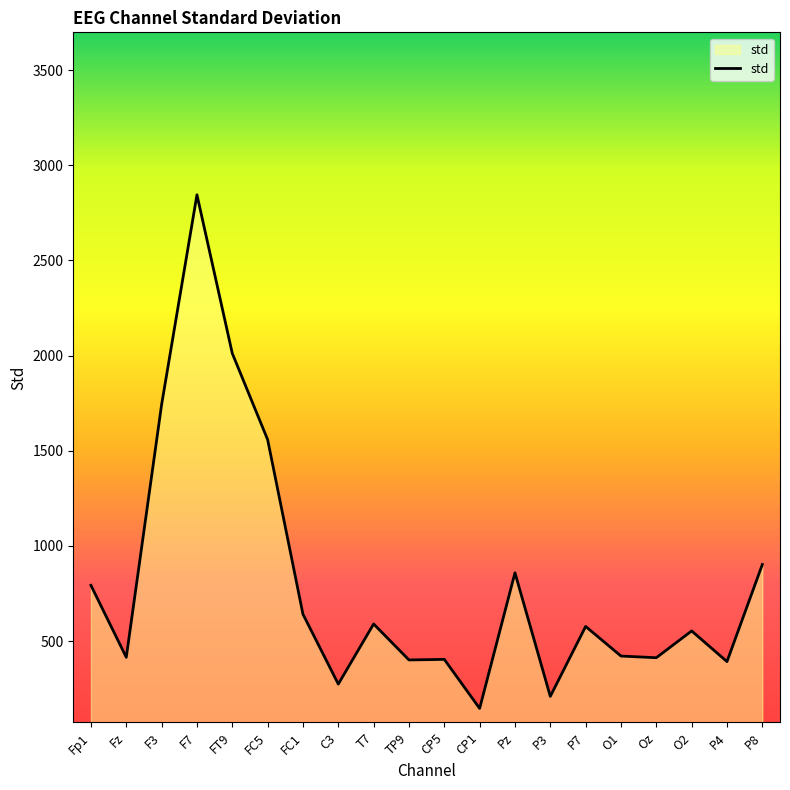

What is the greatest value displayed?

2845.1